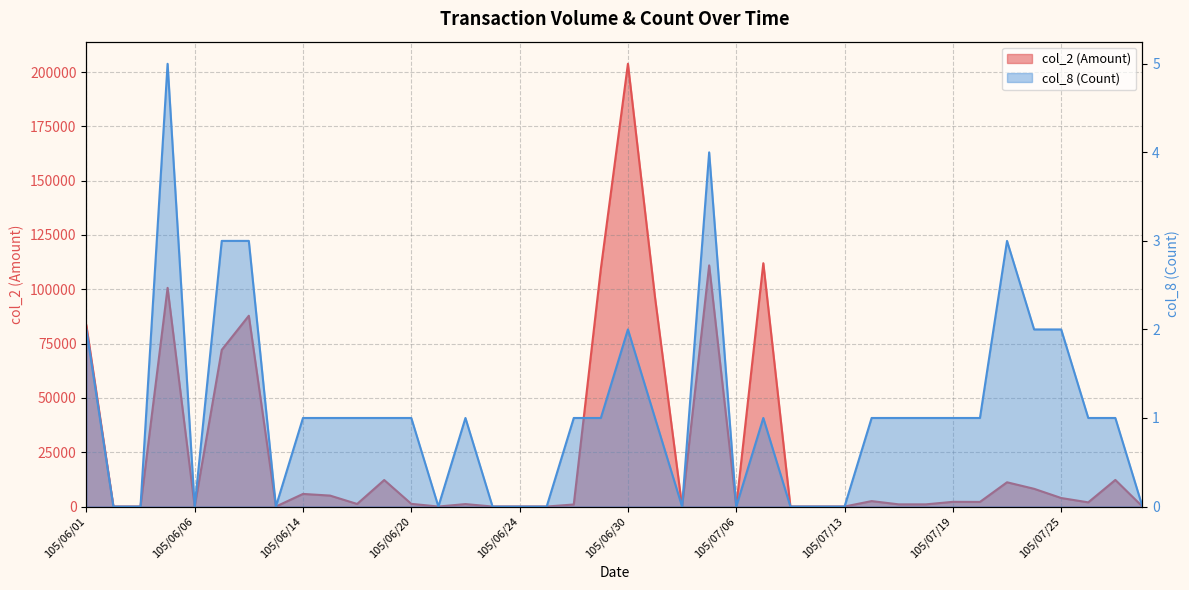

How many lines are shown in the chart?

2